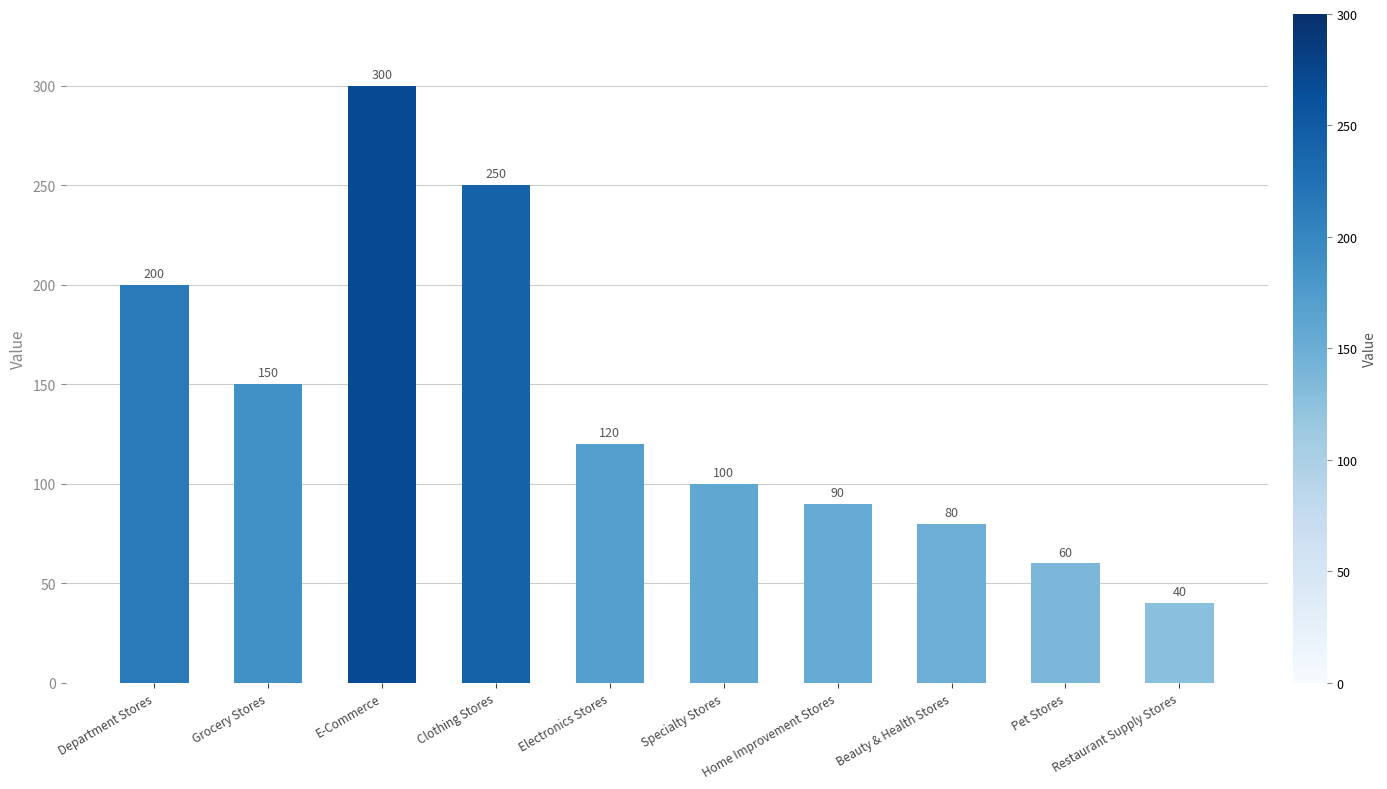

What is the ratio of the value at Grocery Stores to the value at Home Improvement Stores?

1.7